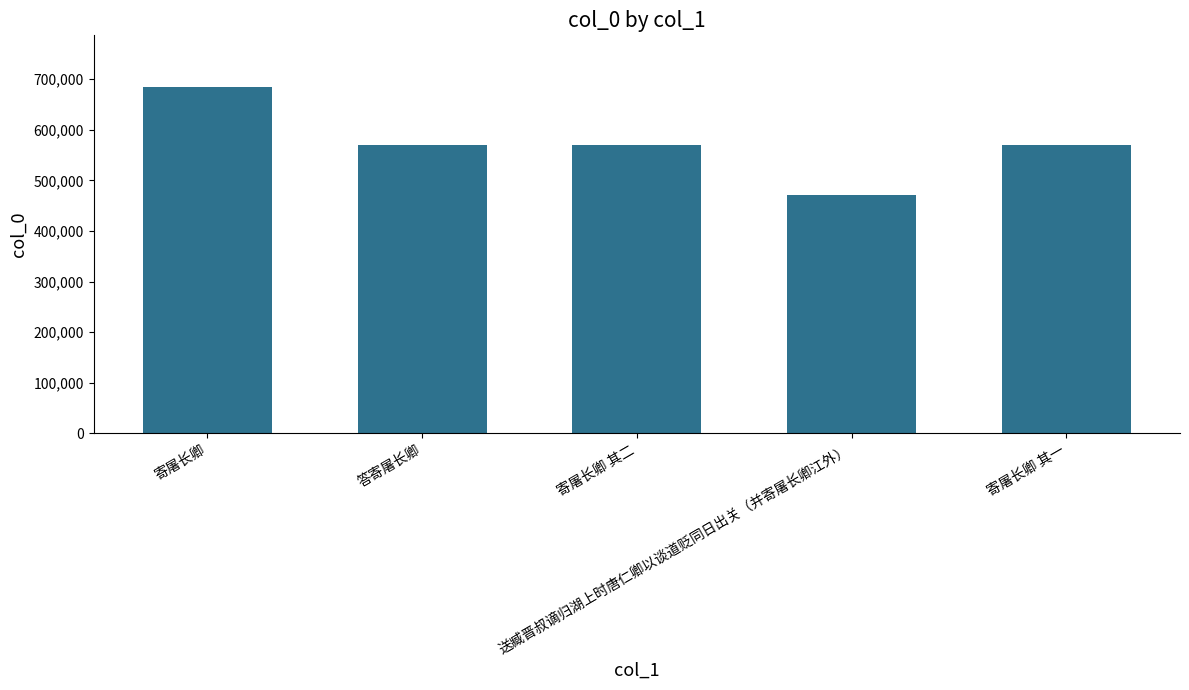

What is the value of the 2nd bar from the left?

568911